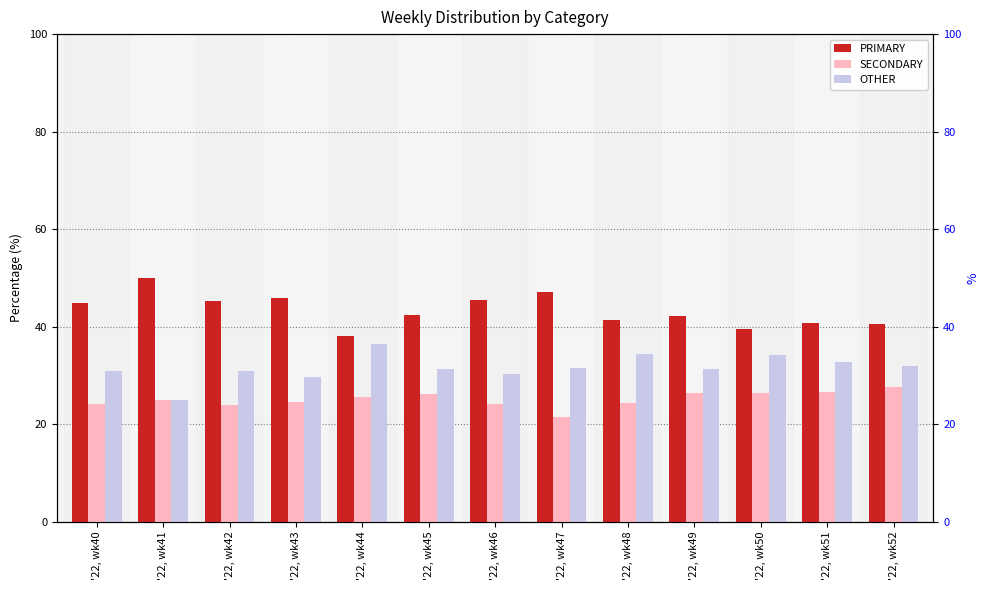

How many data points in PRIMARY are above 42?

8